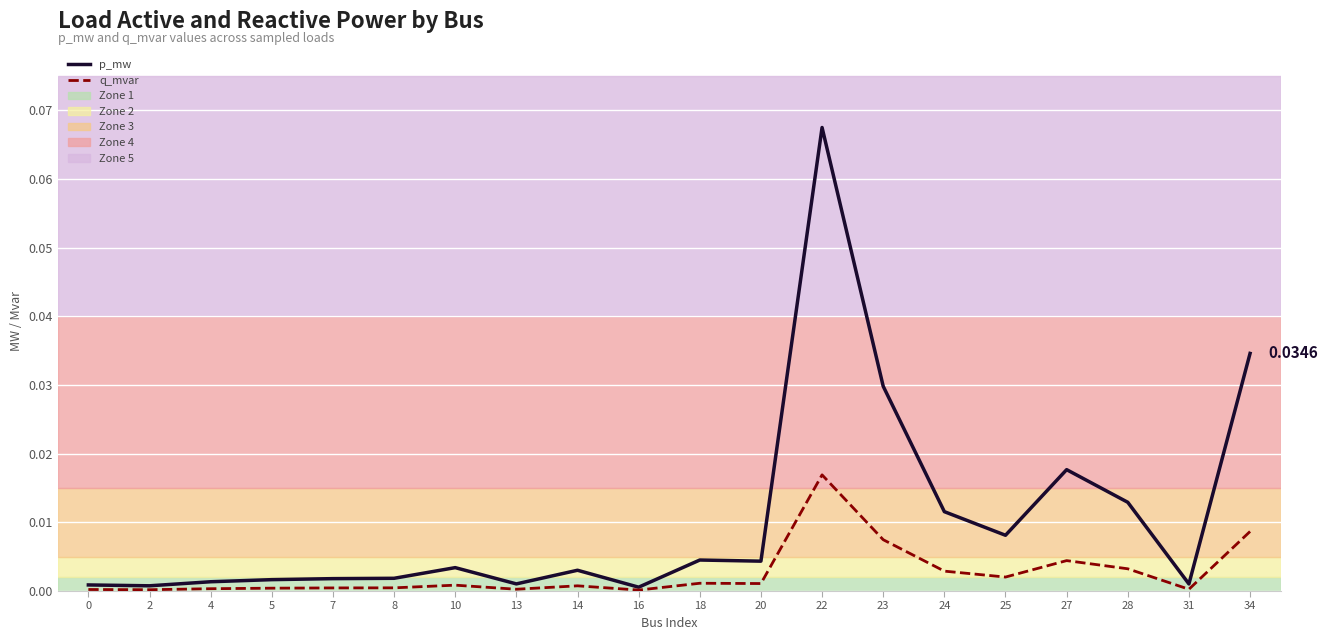

Count the number of data series in this chart.

2